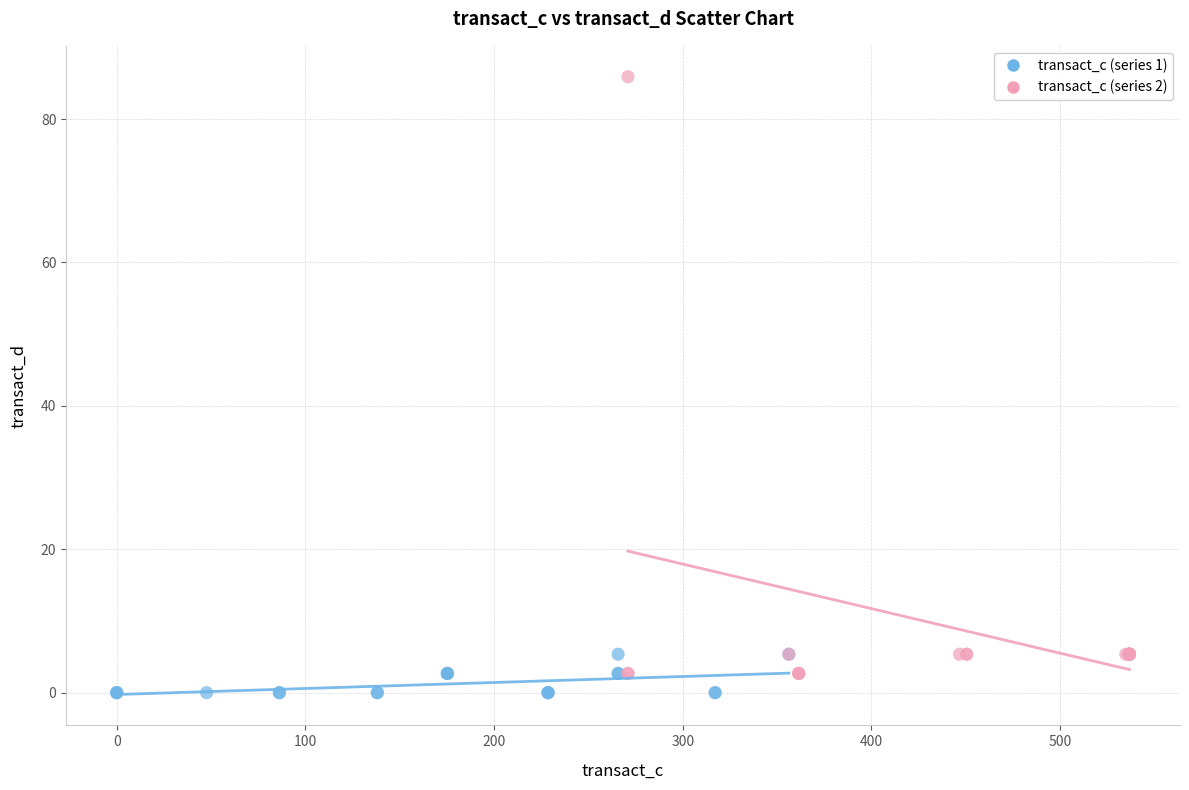

Which series has the widest spread of Y values?

transact_c (series 2)